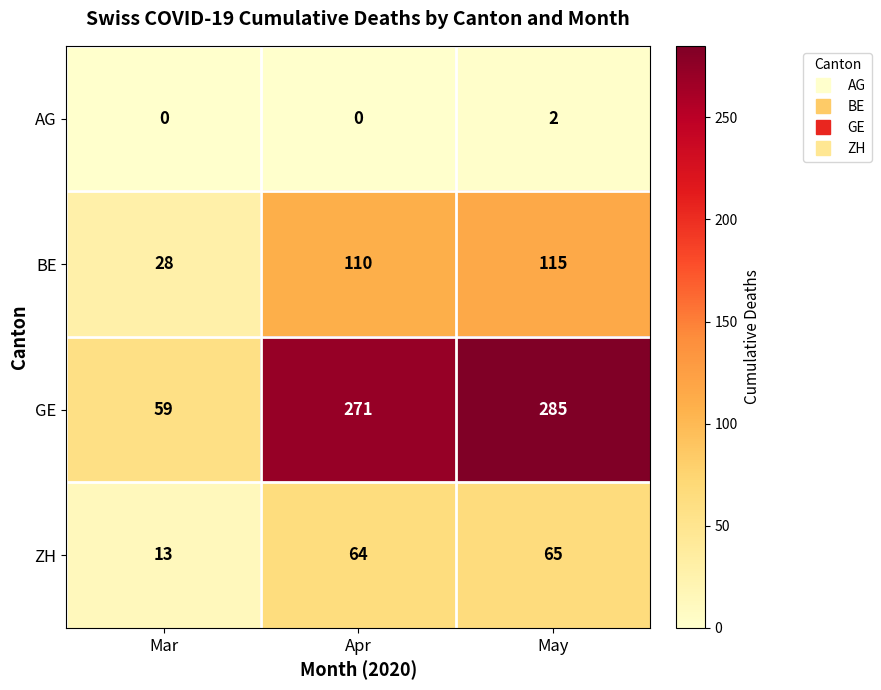

Which series has the largest range (max minus min)?

GE